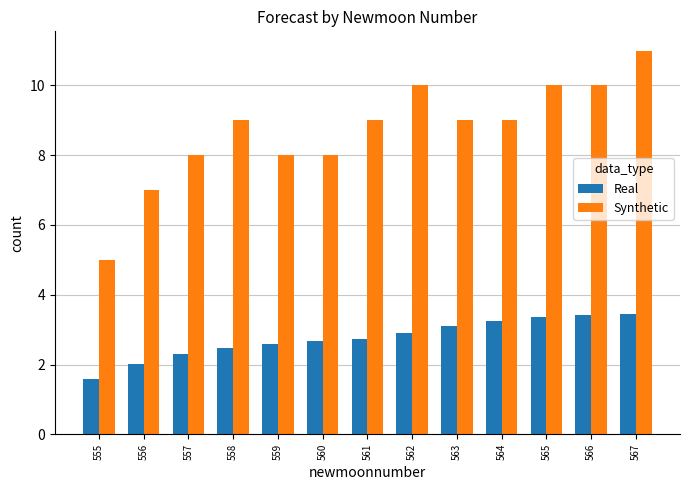

Which series has the largest total across all categories?

Synthetic